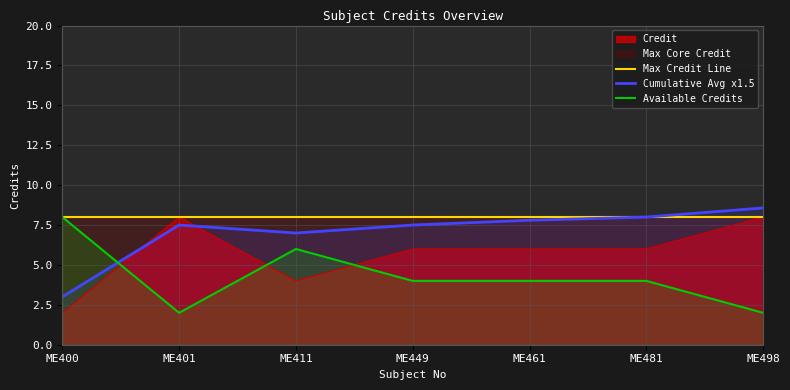

True or false: the data shows 3 at ME461.

False